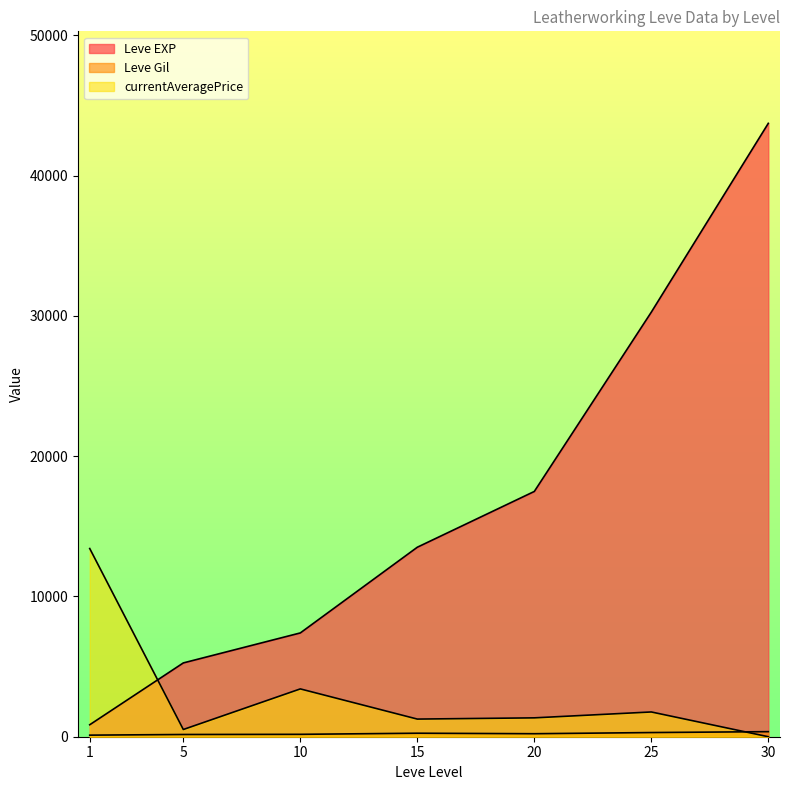

Which series ends up on top after the final intersection of Leve EXP and currentAveragePrice?

Leve EXP